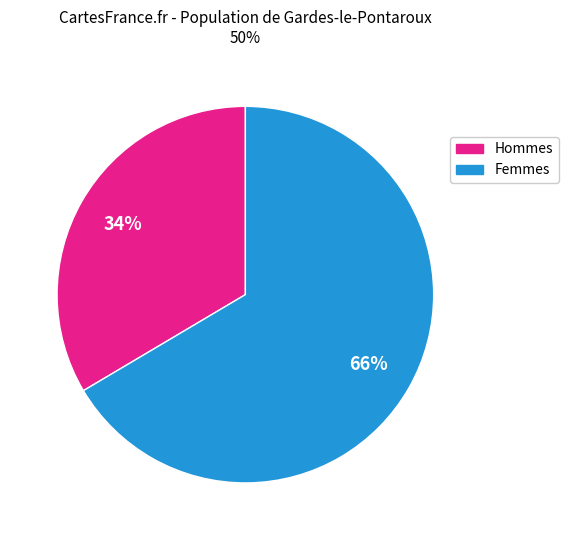

To the nearest percent, what is the average slice percentage?

50%